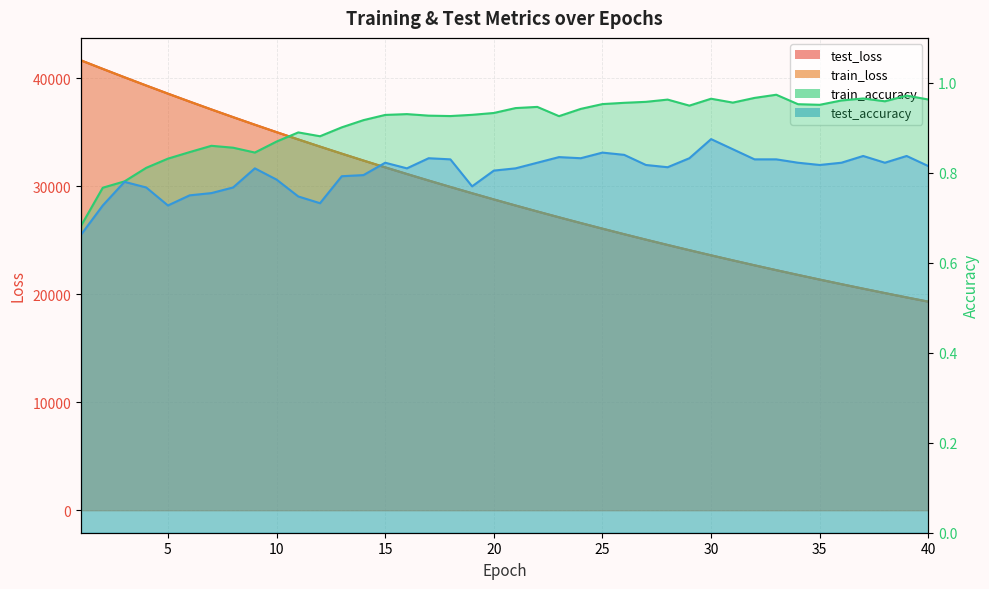

The value of test_accuracy at 35 is 0.8. True or false?

True